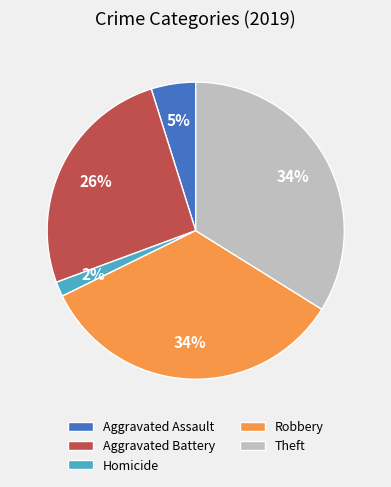

Which slice is the smallest?

Homicide